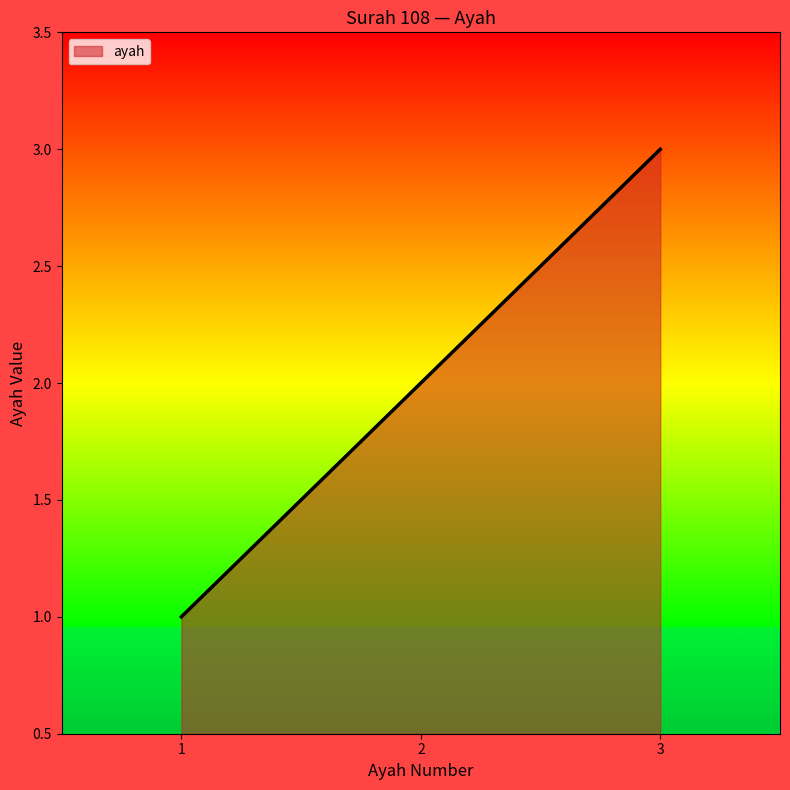

What is the change in value from 2 to 3?

+1